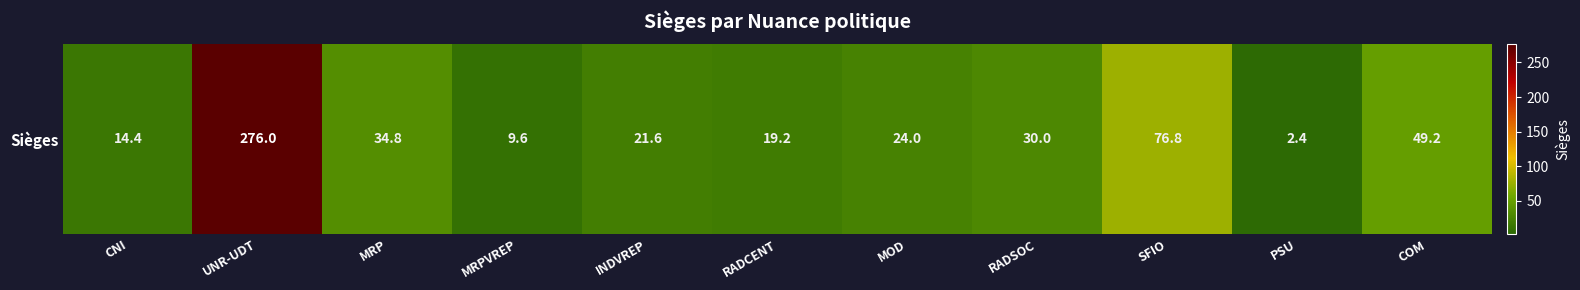

Which category has the highest value across all series?

UNR-UDT